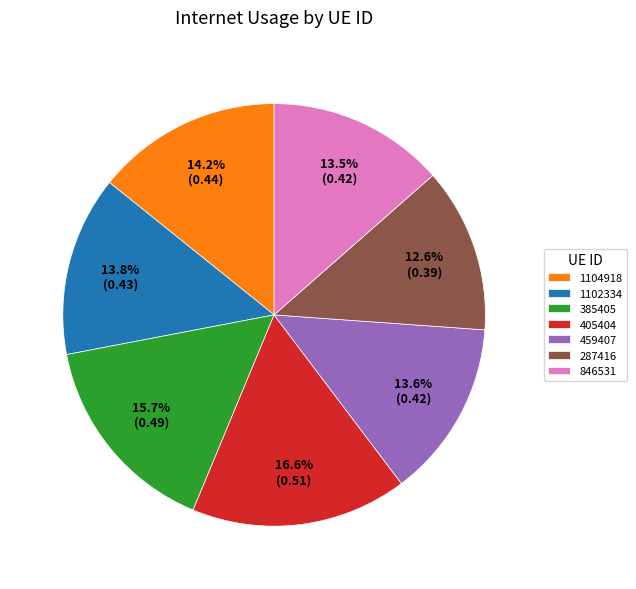

What portion of the pie excludes 459407?

86.4%